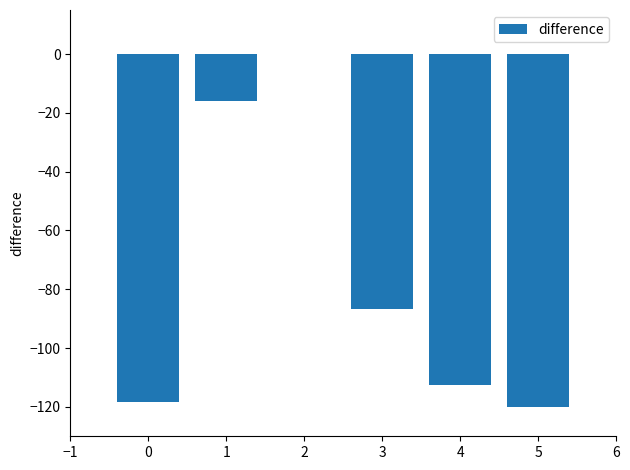

What is the sum of the values at 0 and 5?

-238.3